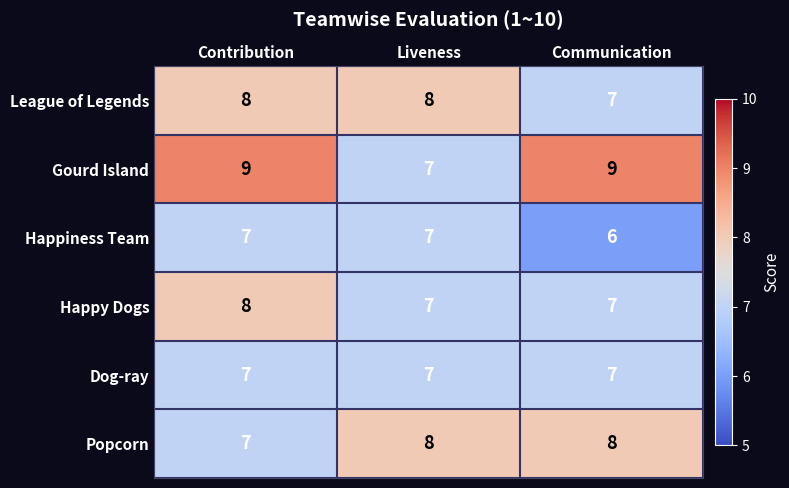

Read the League of Legends value at Liveness.

8